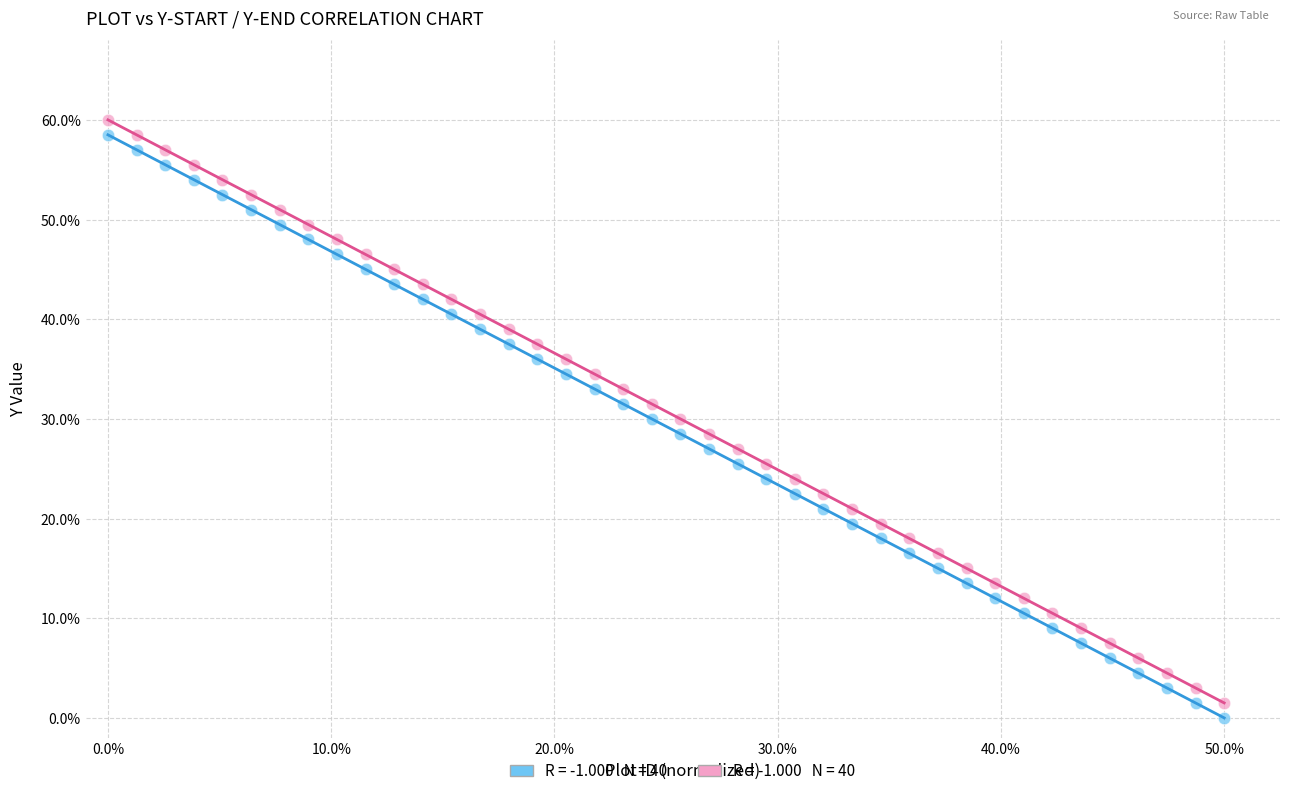

Across all data points, what is the range of Y values (max minus min)?

60.0